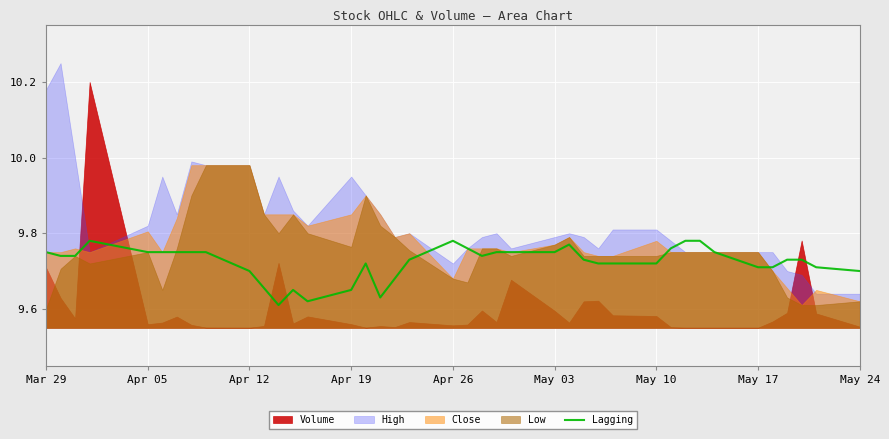

True or false: Lagging has a value of 9.7 at Apr 12.

True